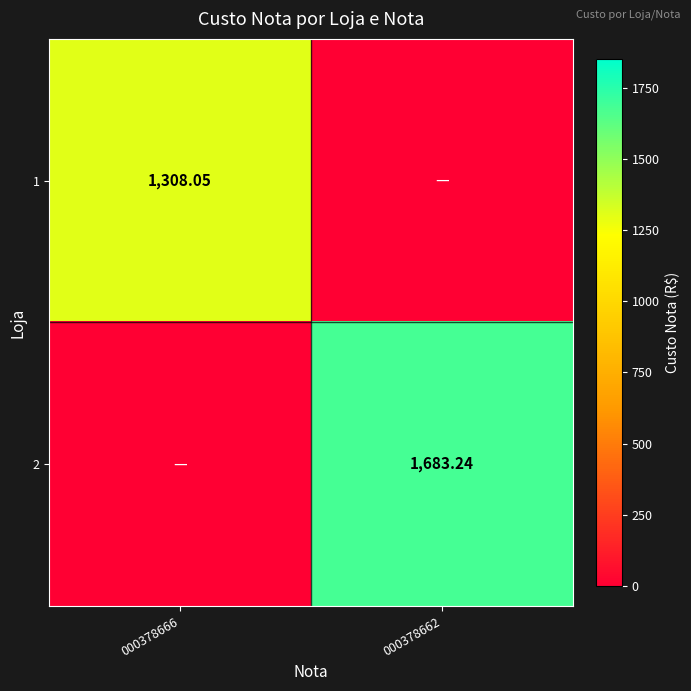

The 1 series shows 842.7 at 000378662. True or false?

False